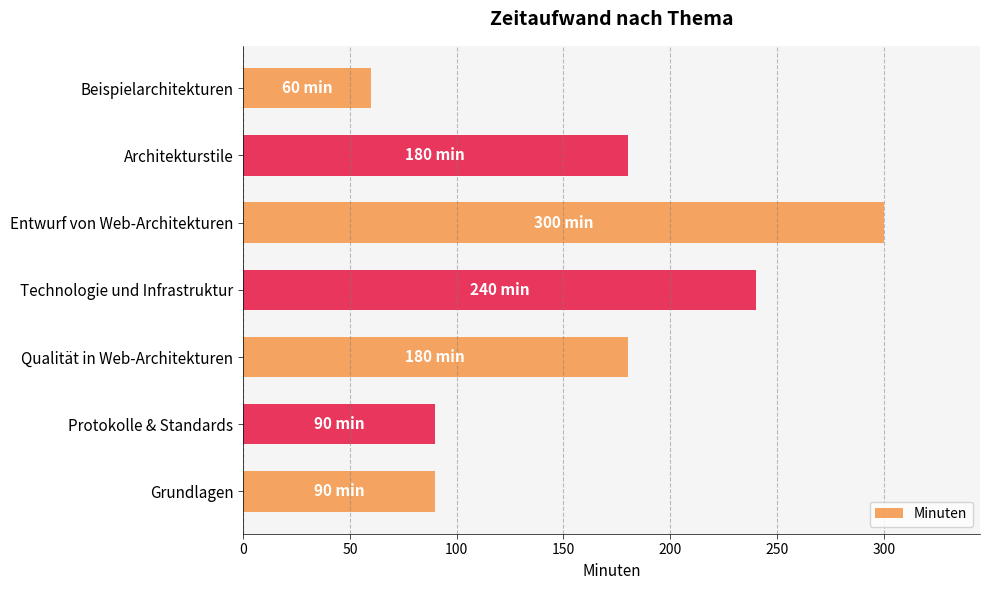

What is the maximum value shown in the chart?

300